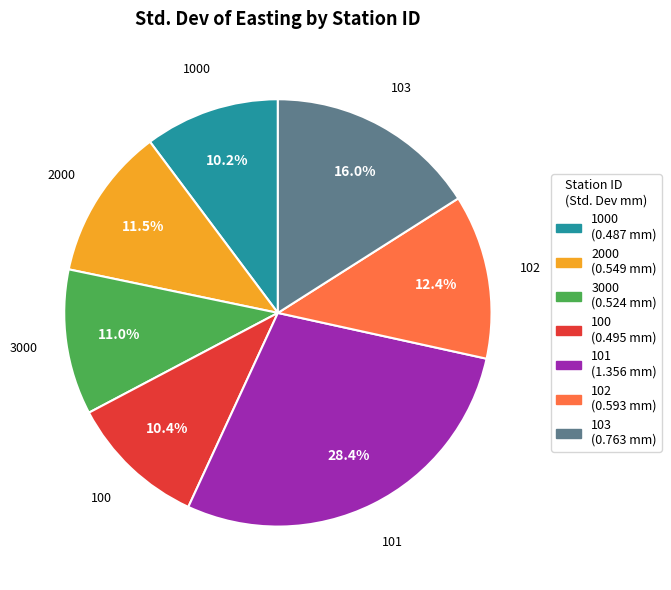

Does any single category account for the majority?

No